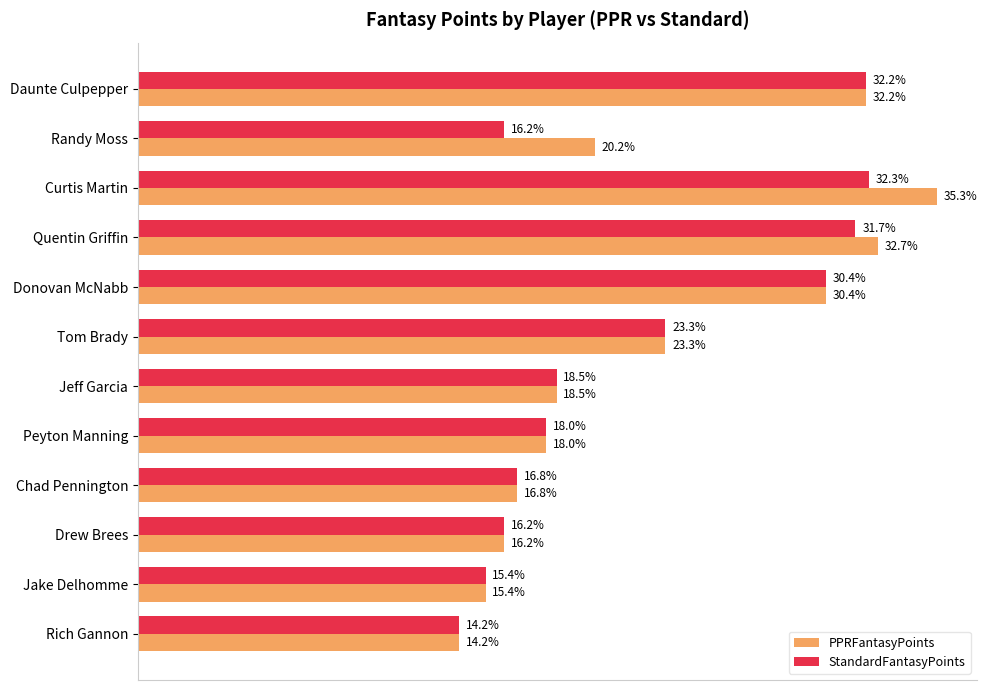

Which series has the largest total across all categories?

PPRFantasyPoints